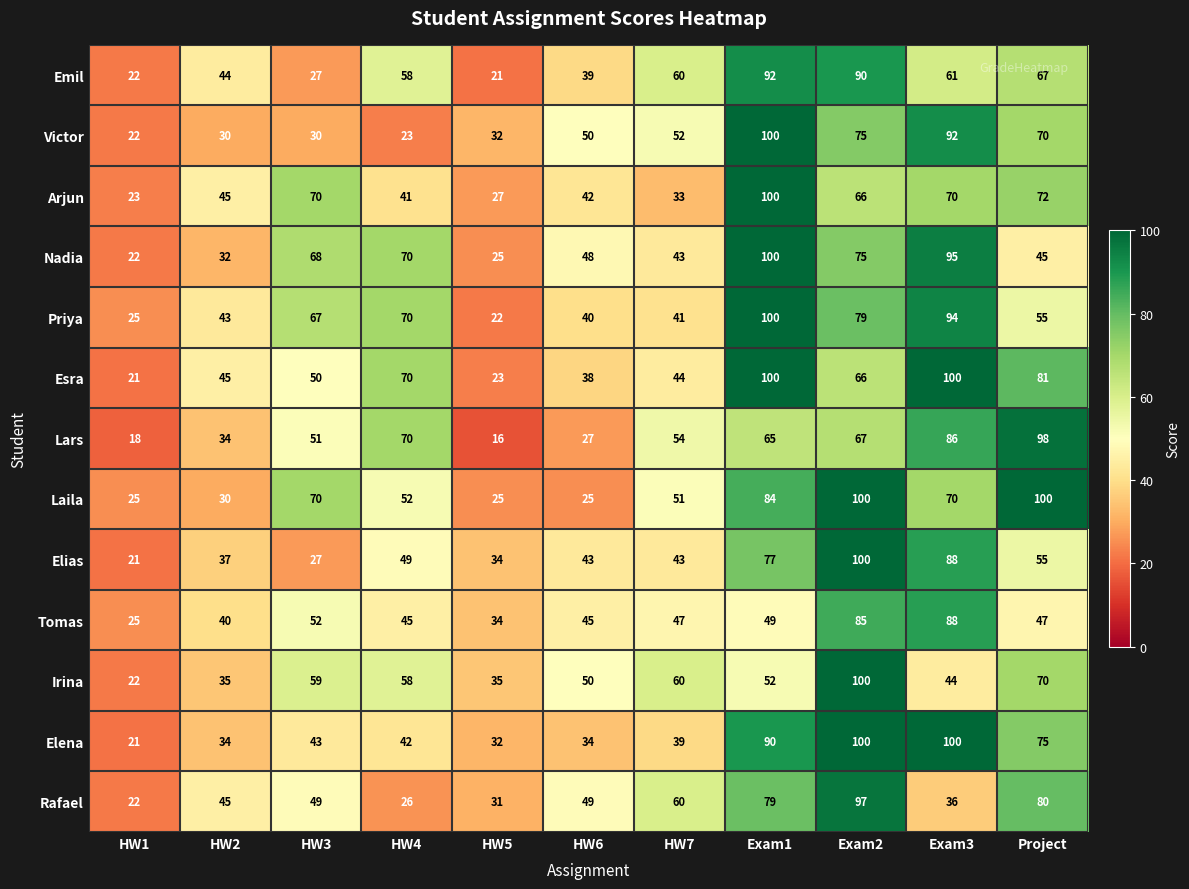

List the labels in order of Lars value, largest first.

Project, Exam3, HW4, Exam2, Exam1, HW7, HW3, HW2, HW6, HW1, HW5